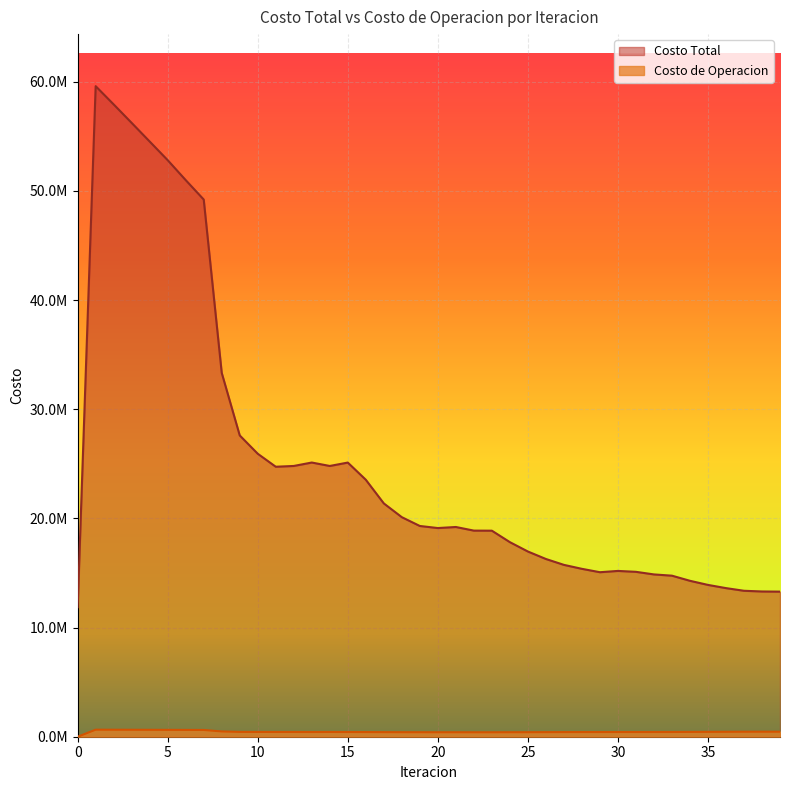

How many values in the Costo de Operacion series are below 433655?

20